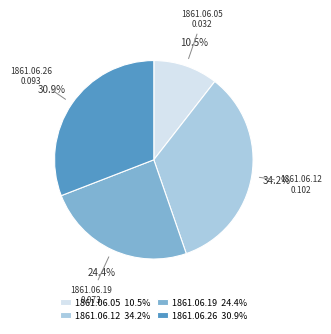

Count the number of slices in the pie.

4